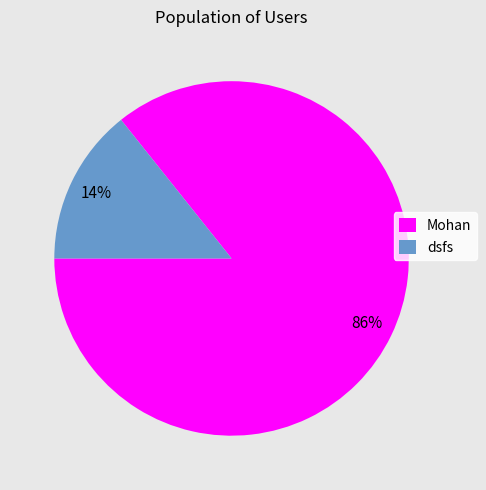

What percentage is the Mohan slice, to the nearest percent?

86%